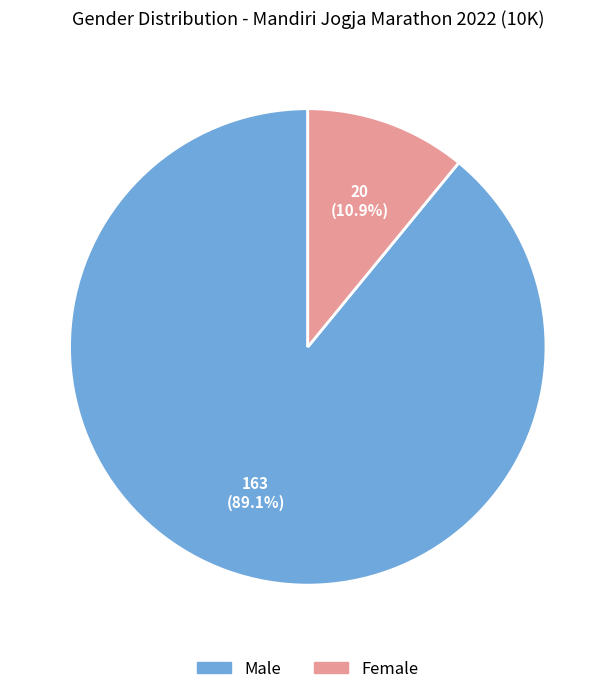

How many slices are in this pie chart?

2